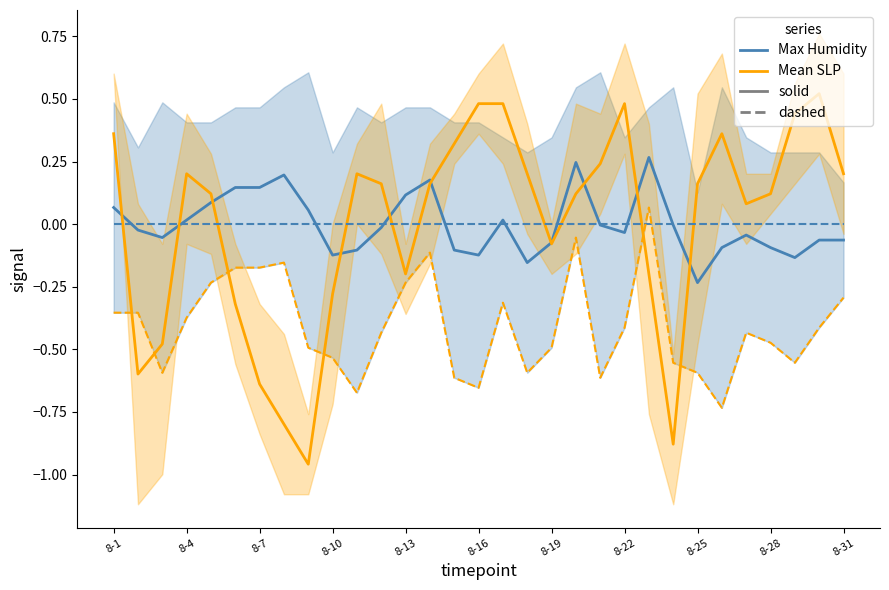

True or false: Mean Sea Level PressureIn has more than 1 points higher than both neighbors.

True